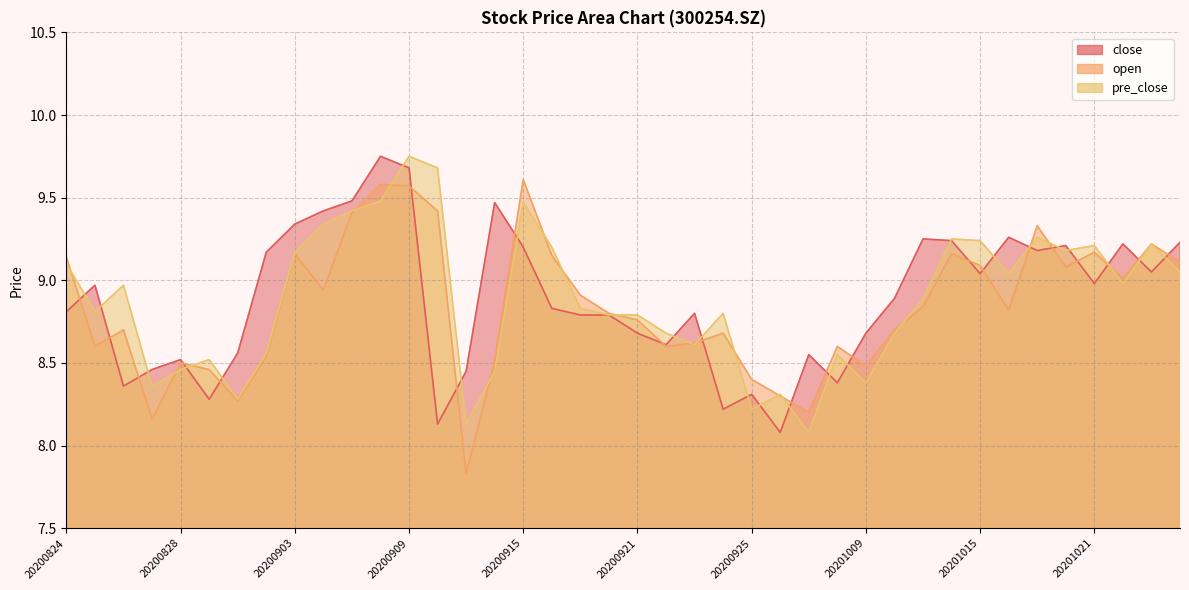

How many lines are shown in the chart?

3